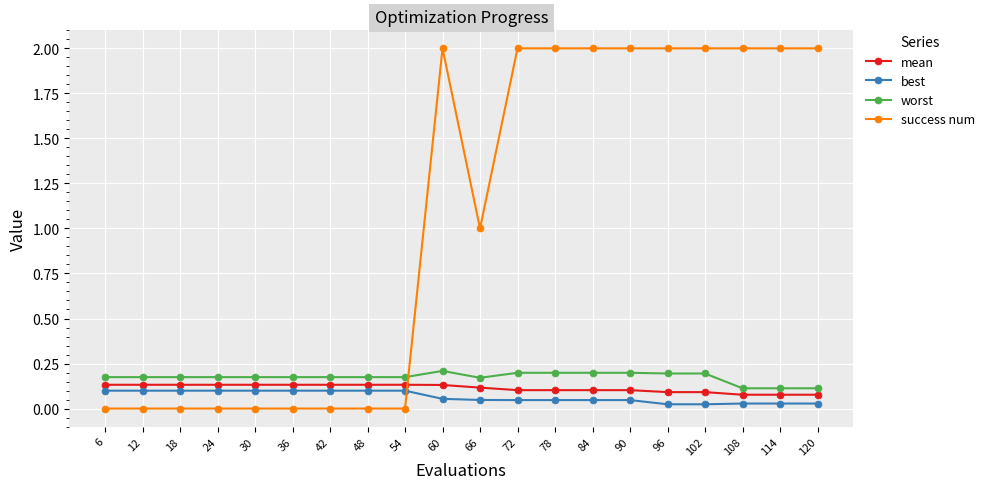

Rank the series by their maximum value, from lowest to highest.

best, mean, worst, success num